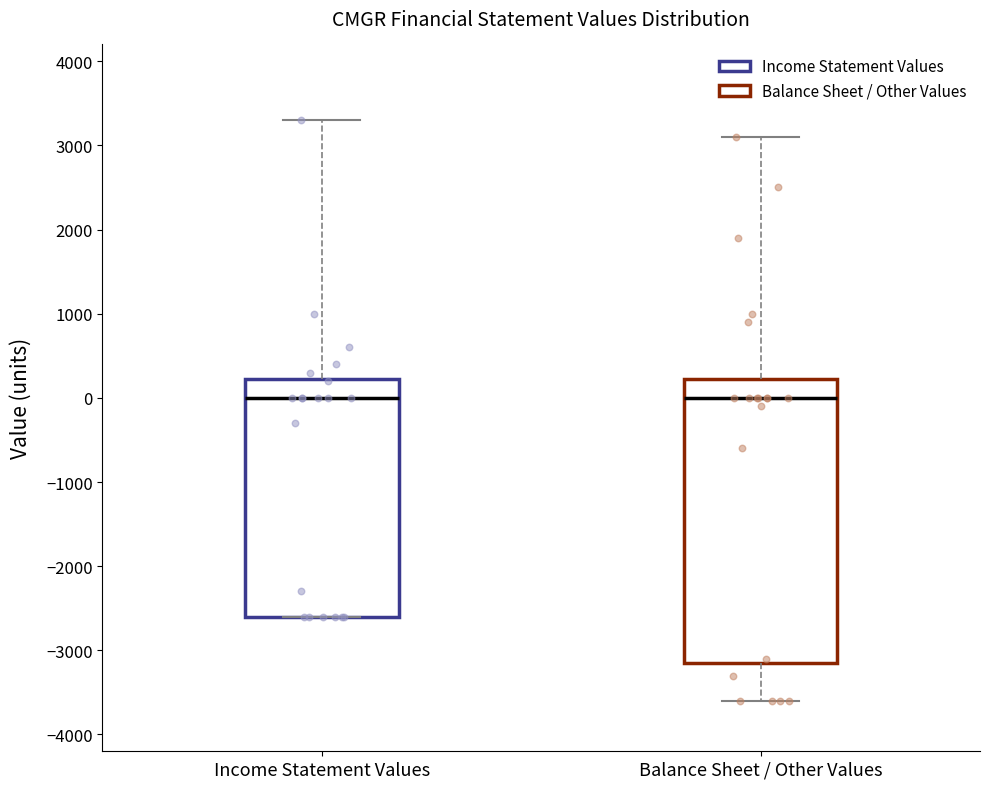

Comparing the boxes themselves (not the whiskers), which one is the tallest?

Balance Sheet / Other Values